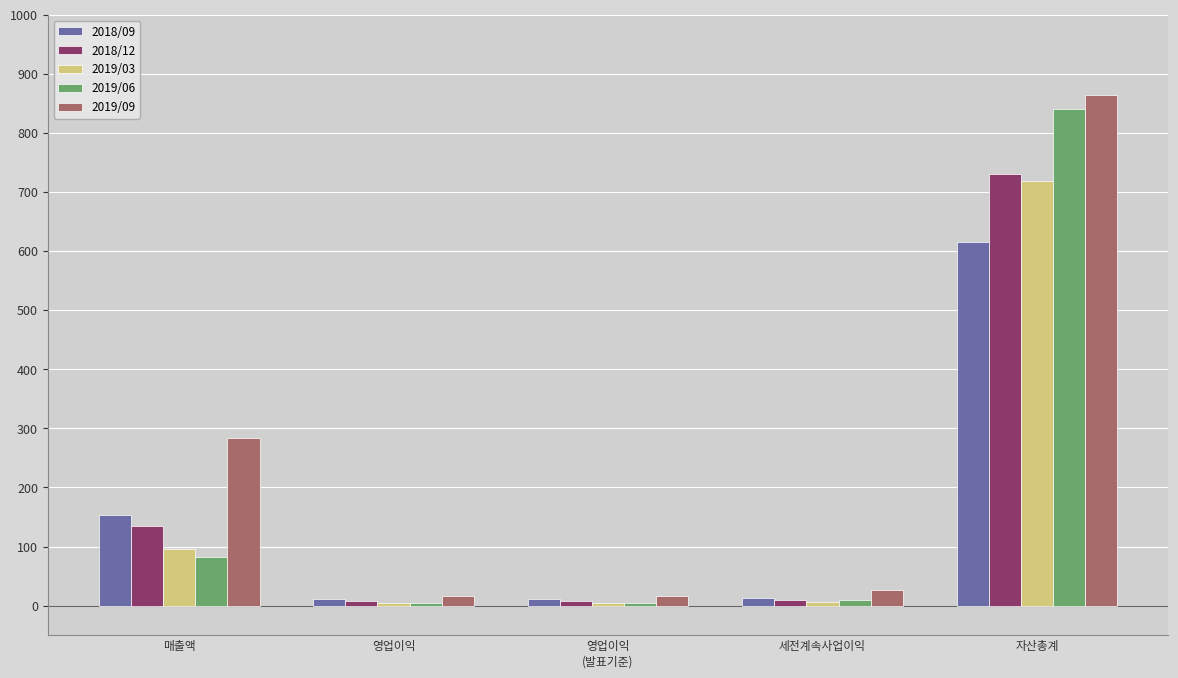

How many bars are there in total?

25